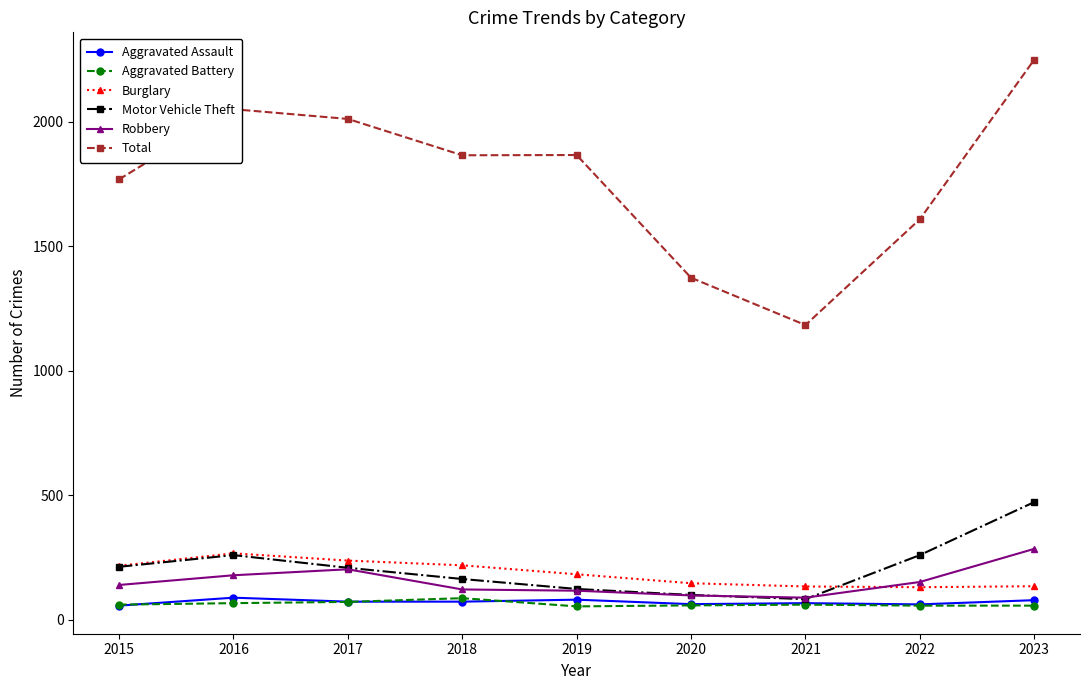

What is the greatest value displayed?

2249